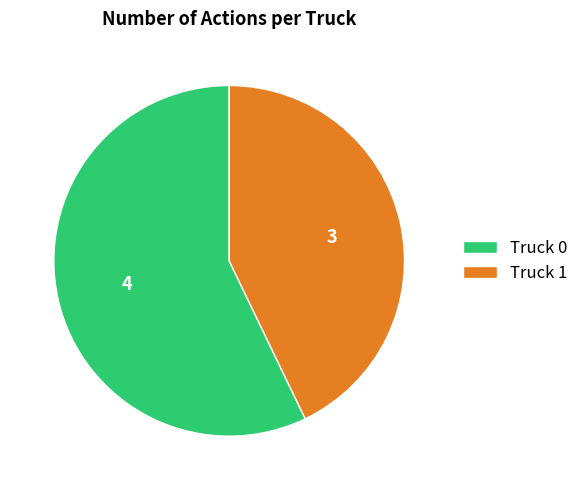

Which slice represents more than half of the pie?

Truck 0